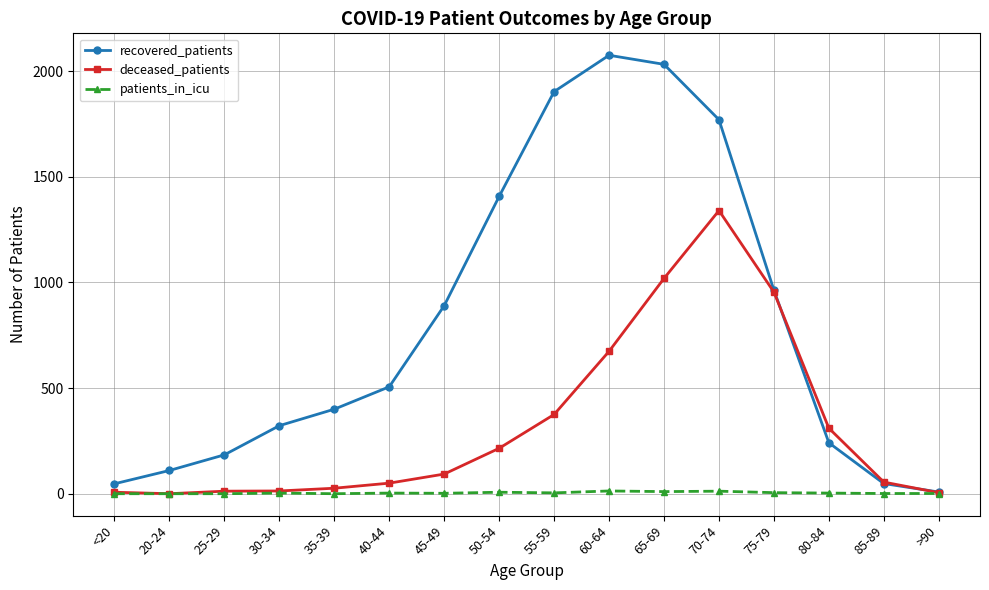

Rank the series by their average value, from highest to lowest.

recovered_patients, deceased_patients, patients_in_icu